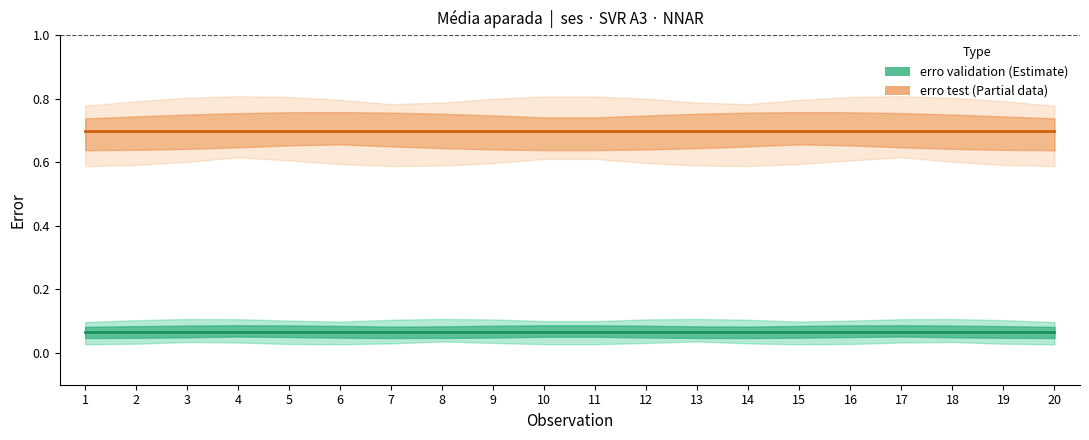

What is the value of the erro test point at the 3rd from the left?

0.7